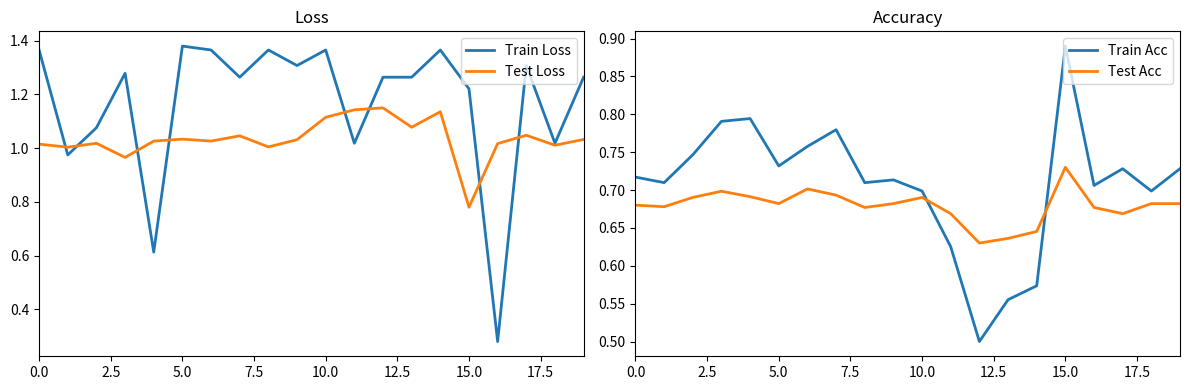

Which series has the largest total across all categories?

Train Loss